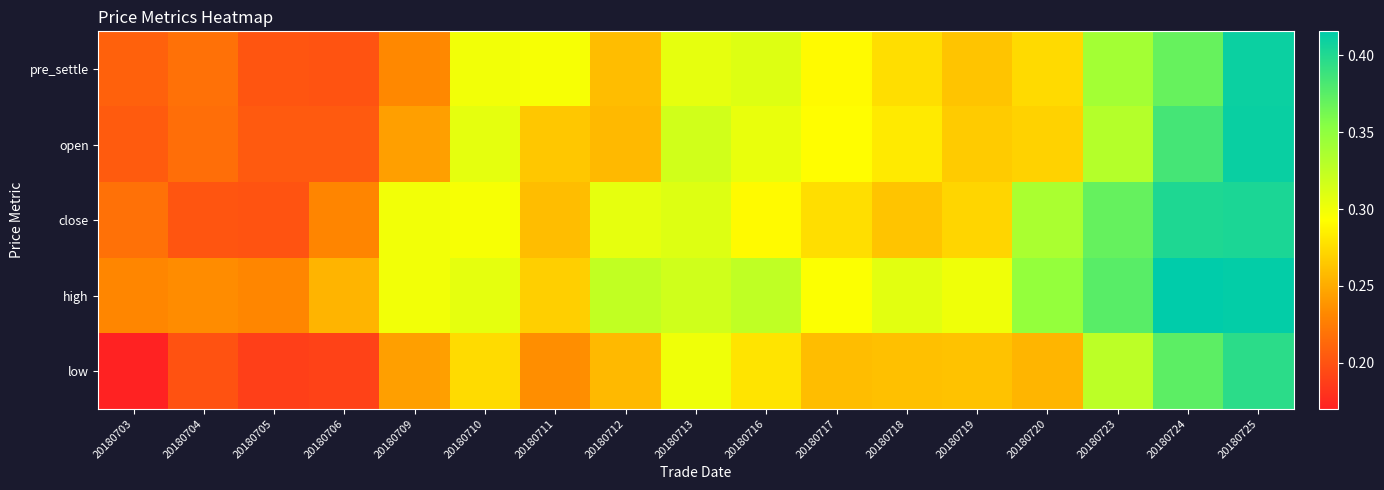

Which series has the largest range (max minus min)?

low